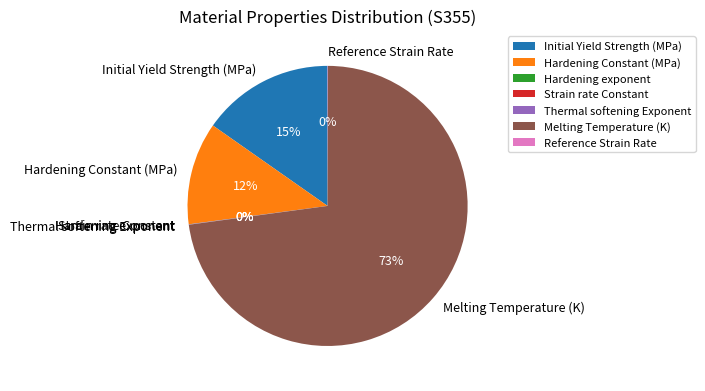

Which category has the biggest portion of the pie?

Melting Temperature (K)